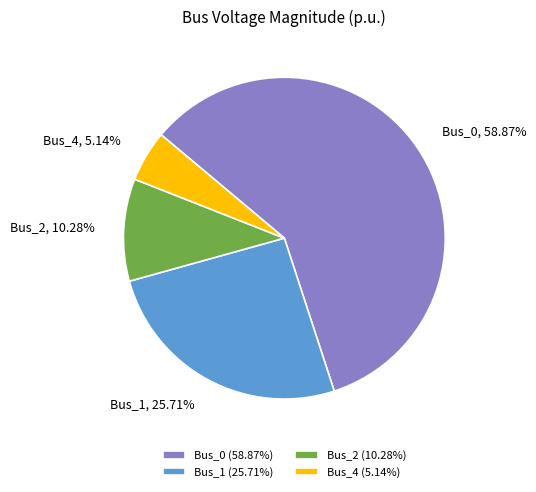

How many segments does this pie chart have?

4